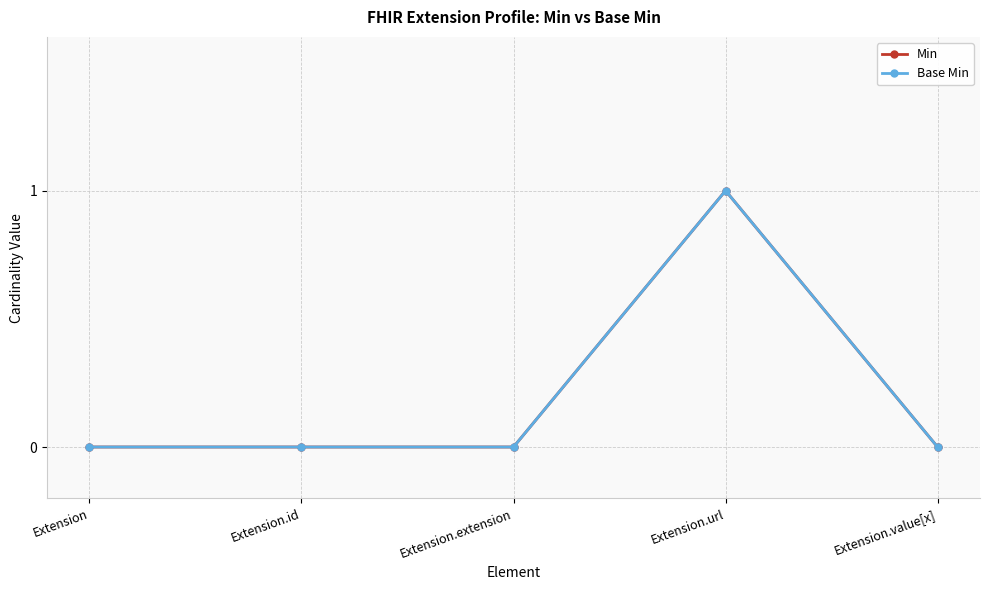

Is this an area chart (filled region under the line)?

No